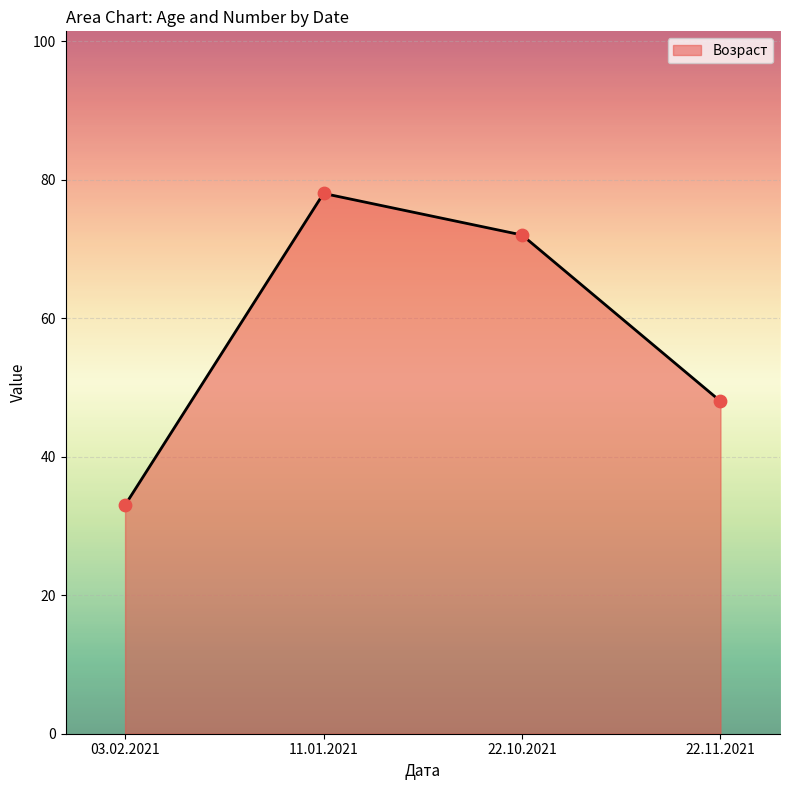

Between 11.01.2021 and 22.11.2021, which is larger?

11.01.2021